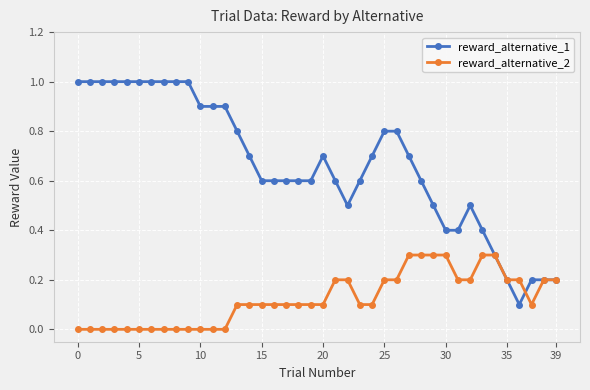

Which series has the largest range (max minus min)?

reward_alternative_1